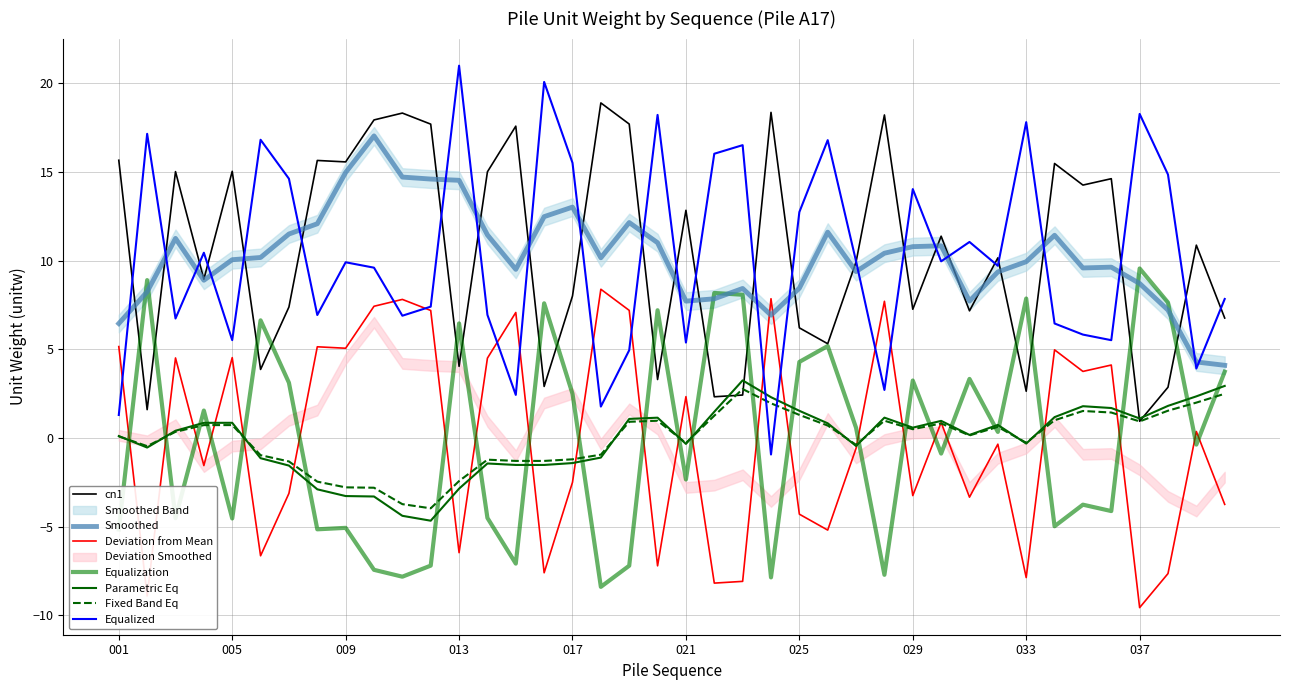

Reading left to right, transcribe all the data shown in this chart.

15.7	1.6	15.0	9.0	15.0	3.9	7.4	15.7	15.6	17.9	18.3	17.7	4.0	15.0	17.6	2.9	8.0	18.9	17.7	3.3	12.8	2.3	2.4	18.4	6.2	5.3	9.9	18.2	7.3	11.4	7.2	10.2	2.6	15.5	14.3	14.6	0.9	2.9	10.9	6.8